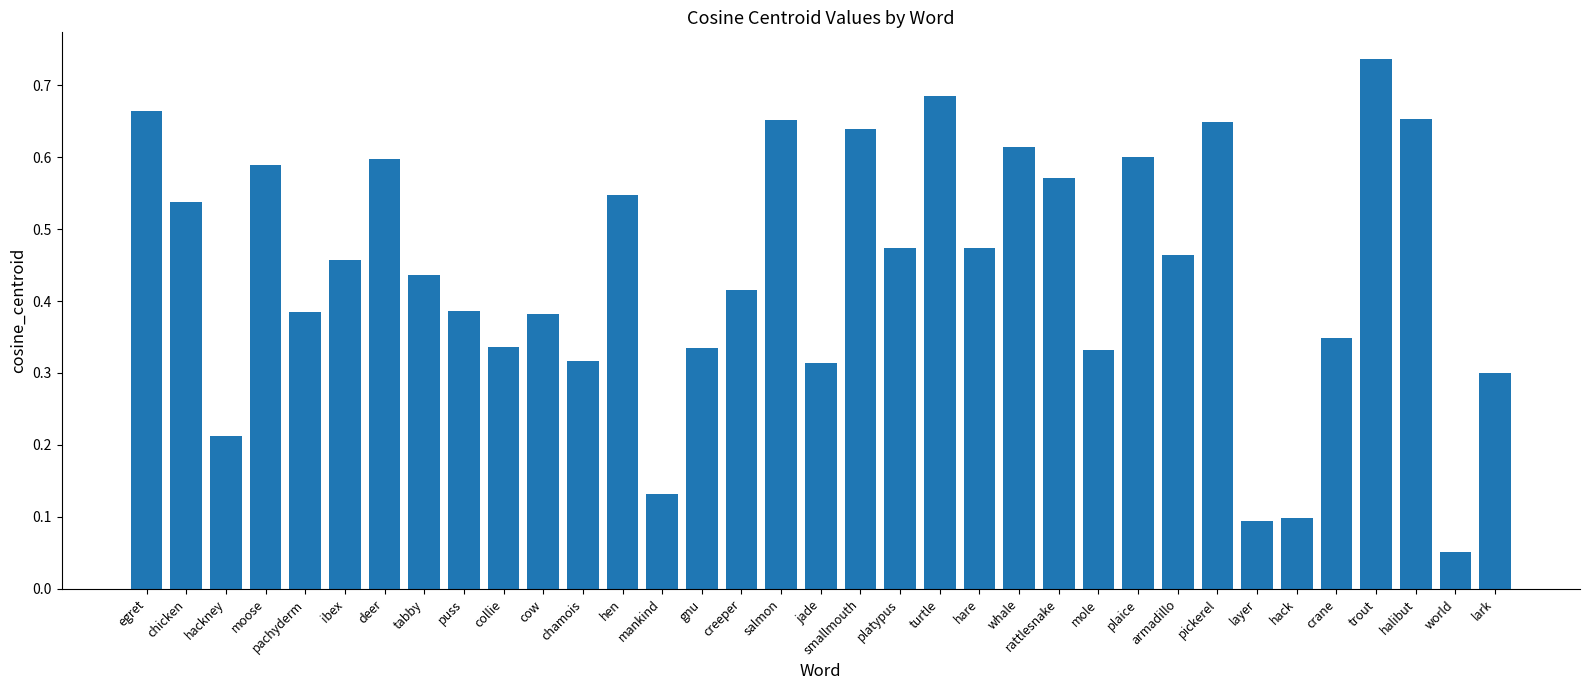

What is the sum of all values?

15.5